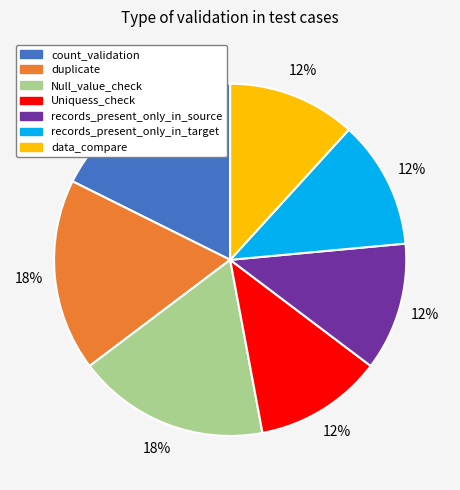

Combined, do records_present_only_in_target and Null_value_check account for over 50%?

No